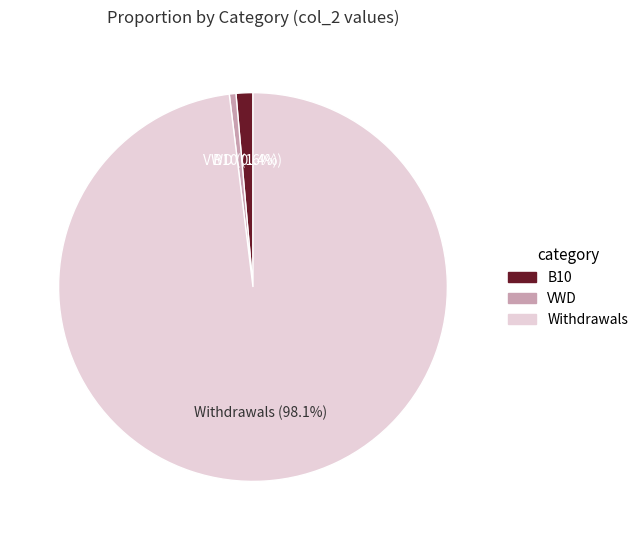

Which slice is the largest?

Withdrawals